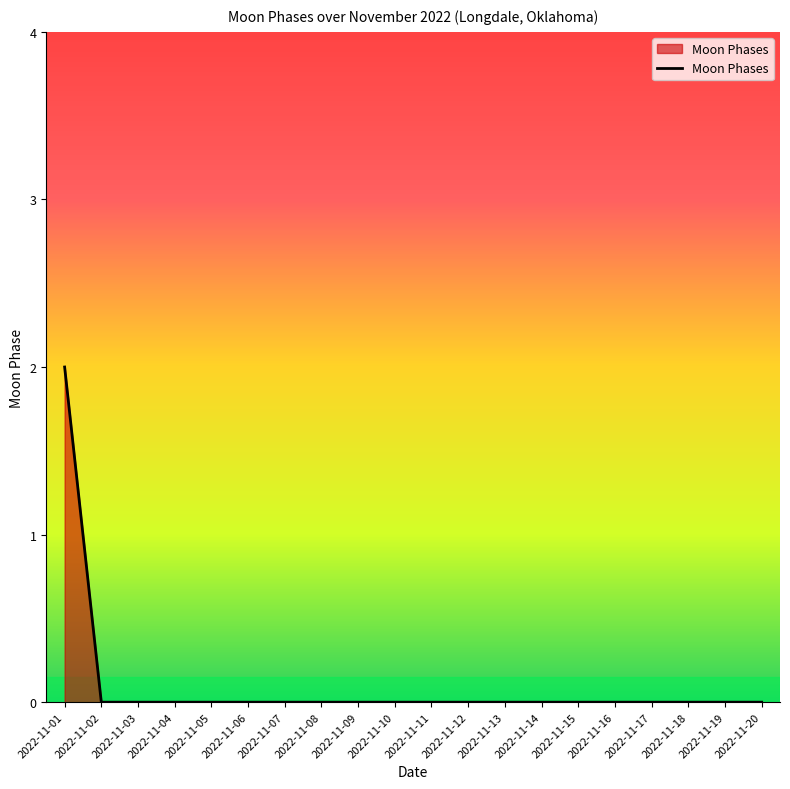

Reading left to right, list all the values displayed in this chart.

2022-11-01=2	2022-11-02=0	2022-11-03=0	2022-11-04=0	2022-11-05=0	2022-11-06=0	2022-11-07=0	2022-11-08=0	2022-11-09=0	2022-11-10=0	2022-11-11=0	2022-11-12=0	2022-11-13=0	2022-11-14=0	2022-11-15=0	2022-11-16=0	2022-11-17=0	2022-11-18=0	2022-11-19=0	2022-11-20=0